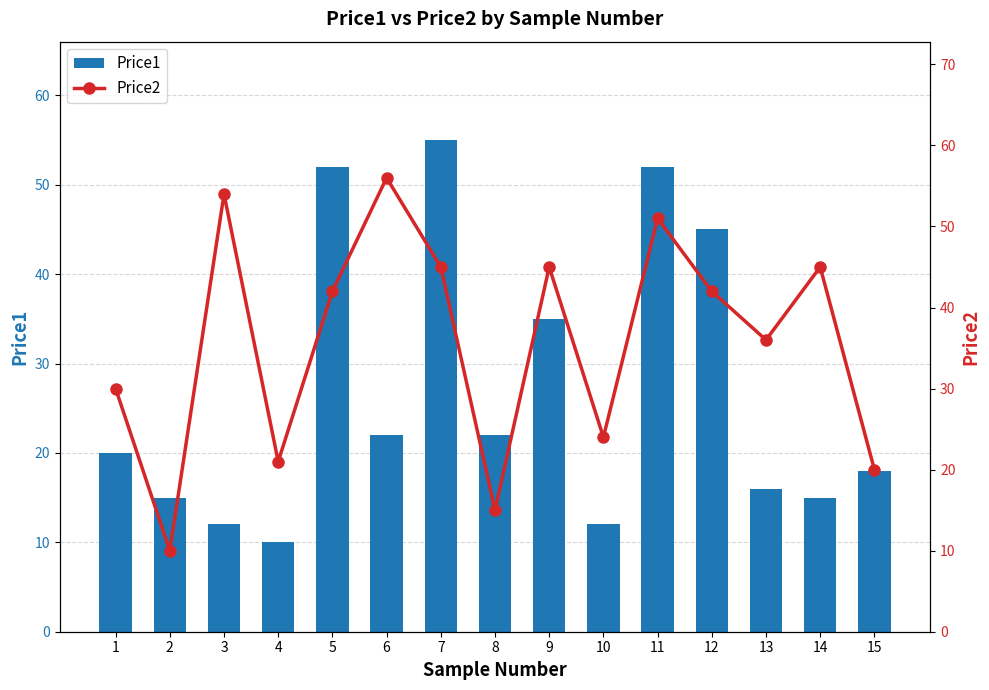

At how many categories does at least one series exceed 48?

5